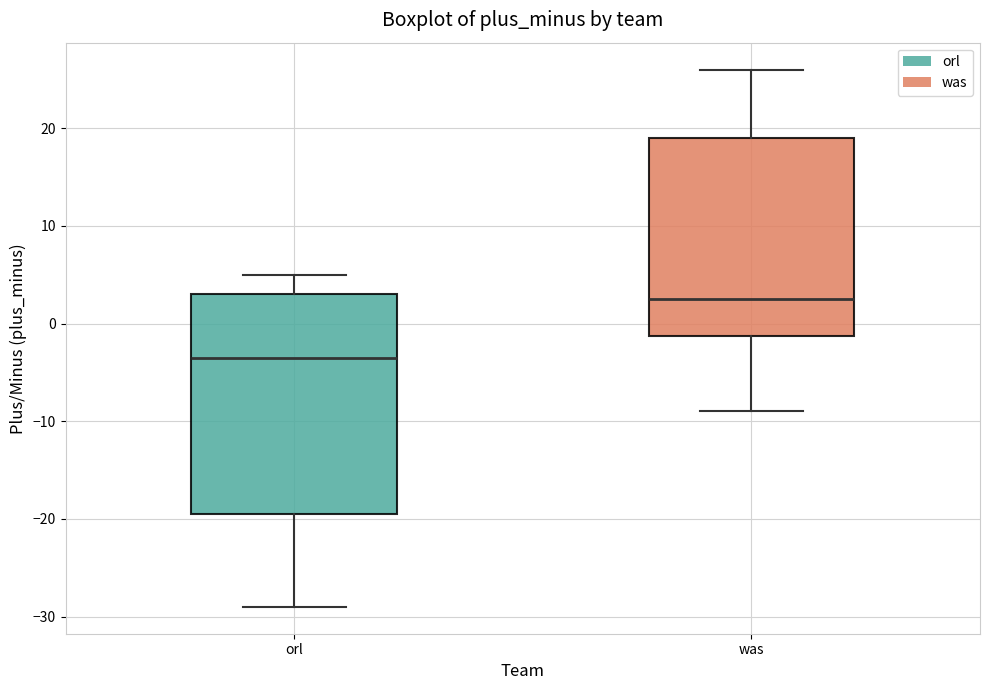

Which box has the lowest median line?

orl